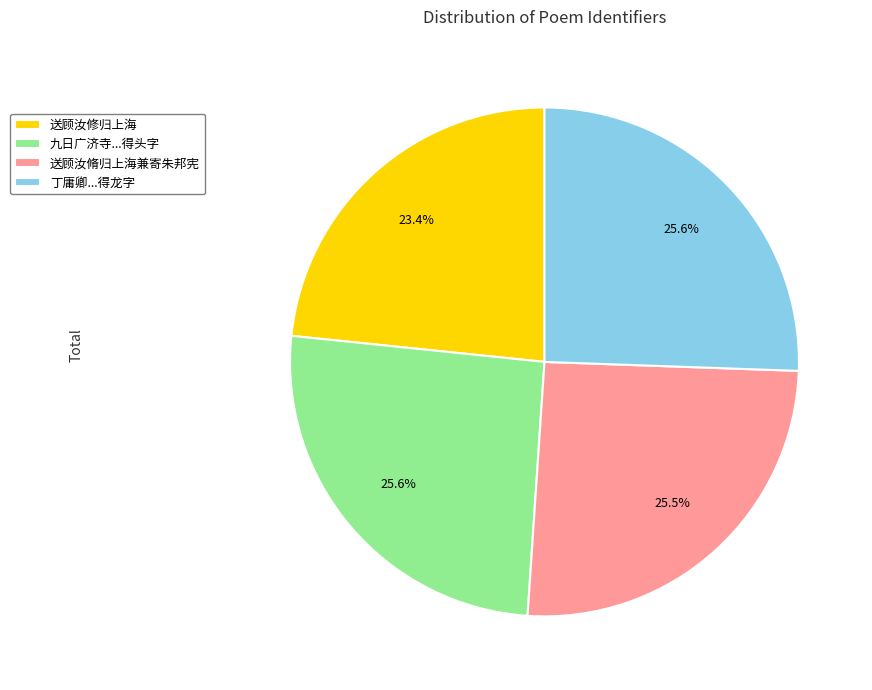

Approximately how many times larger is the value at 丁庸卿...得龙字 compared to 送顾汝修归上海?

1.1